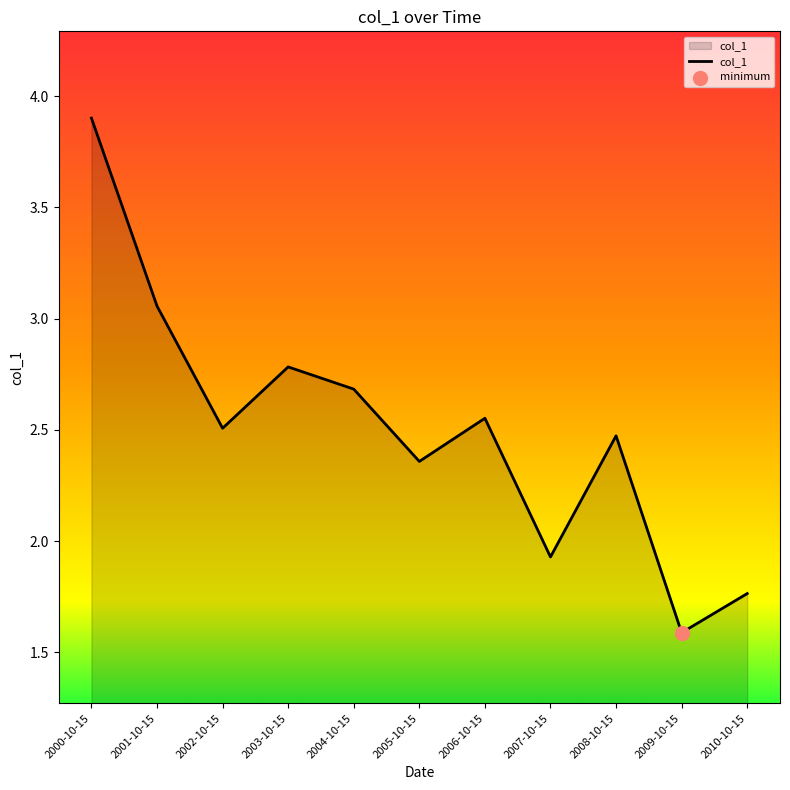

Between 2003-10-15 and 2009-10-15, which is larger?

2003-10-15